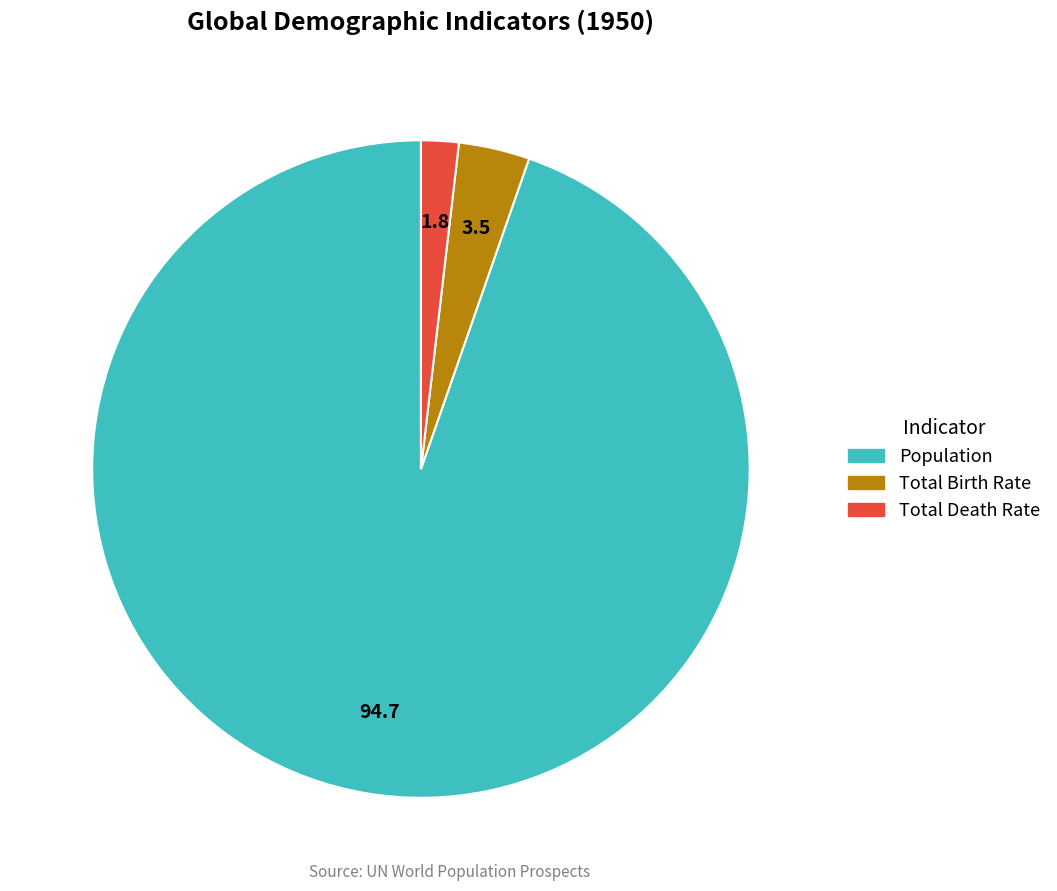

Rank the categories by value from highest to lowest.

Population, Total Birth Rate, Total Death Rate